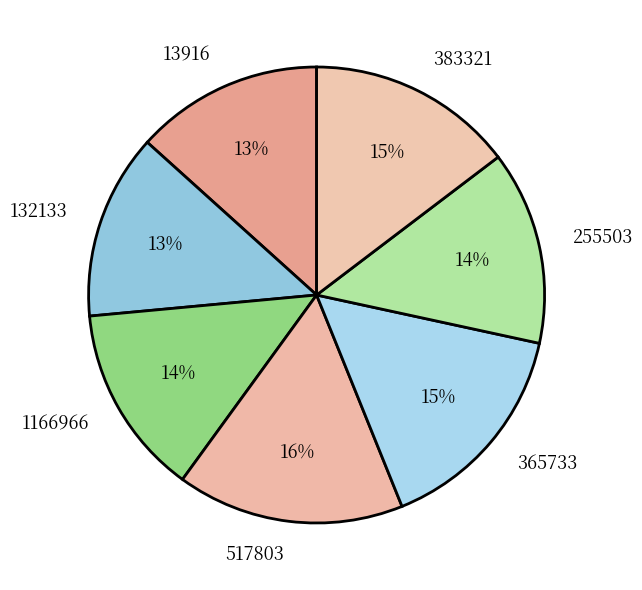

Is the sum of 132133 and 255503 greater than half?

No